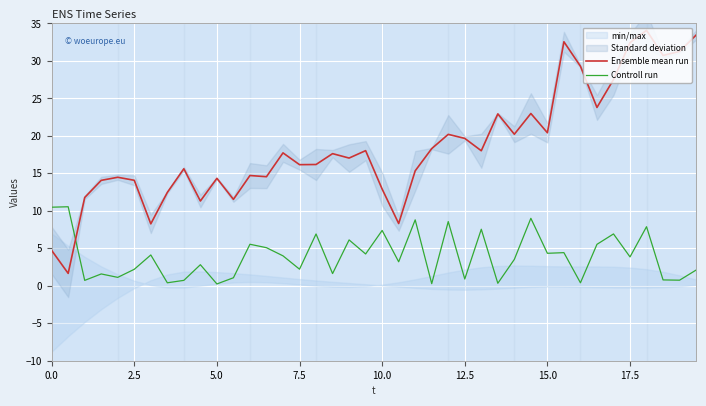

How many intersections are there between Controll run and Ensemble mean run?

1